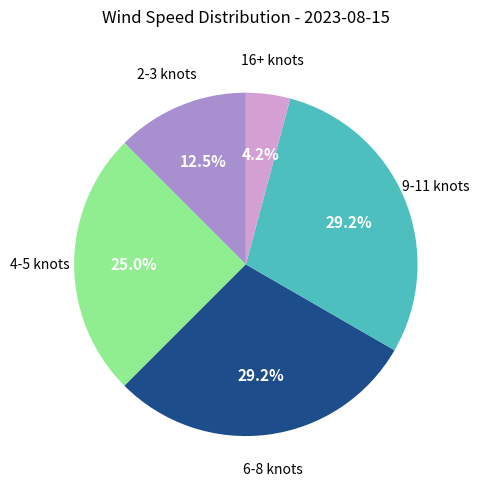

Is there any slice that represents more than half of the pie?

No